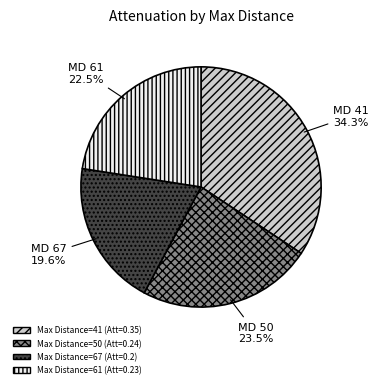

Is there any slice that represents more than half of the pie?

No